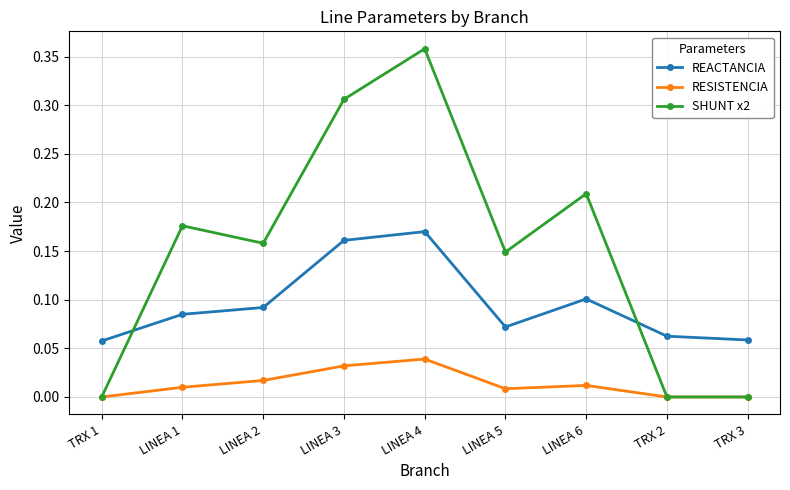

Does the chart display data point markers on the line(s)?

Yes